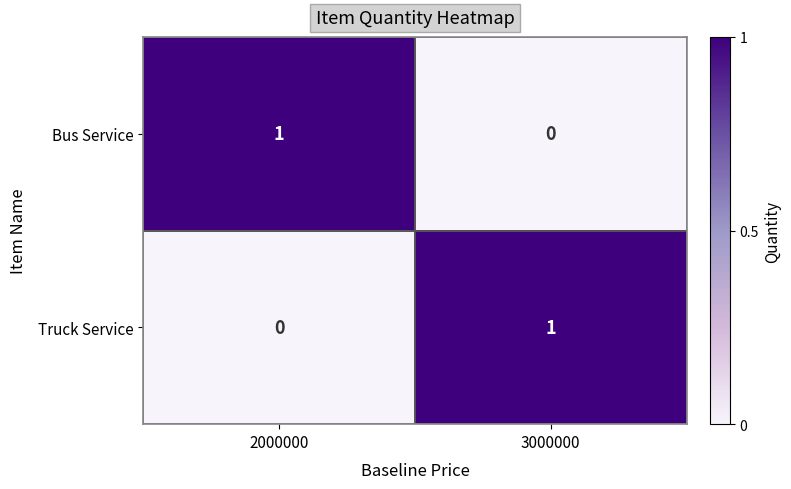

Rank the series at 2000000 from lowest to highest value.

Truck Service, Bus Service